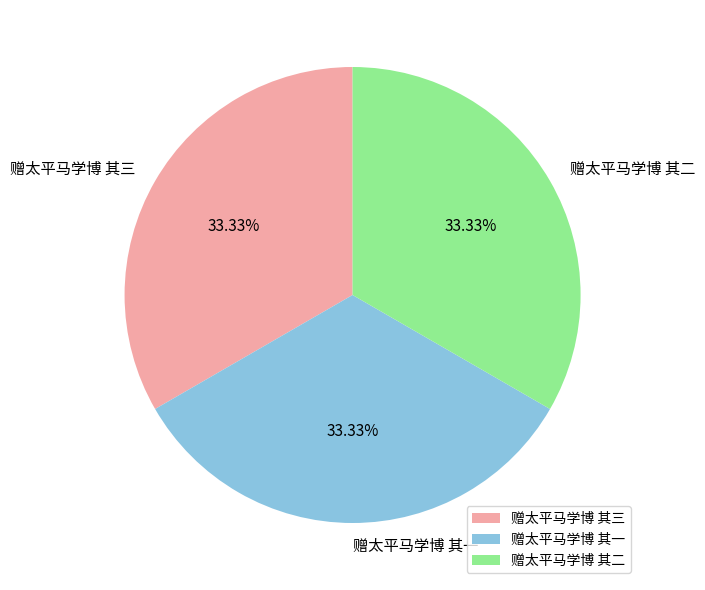

To the nearest percent, what is the average slice percentage?

33%